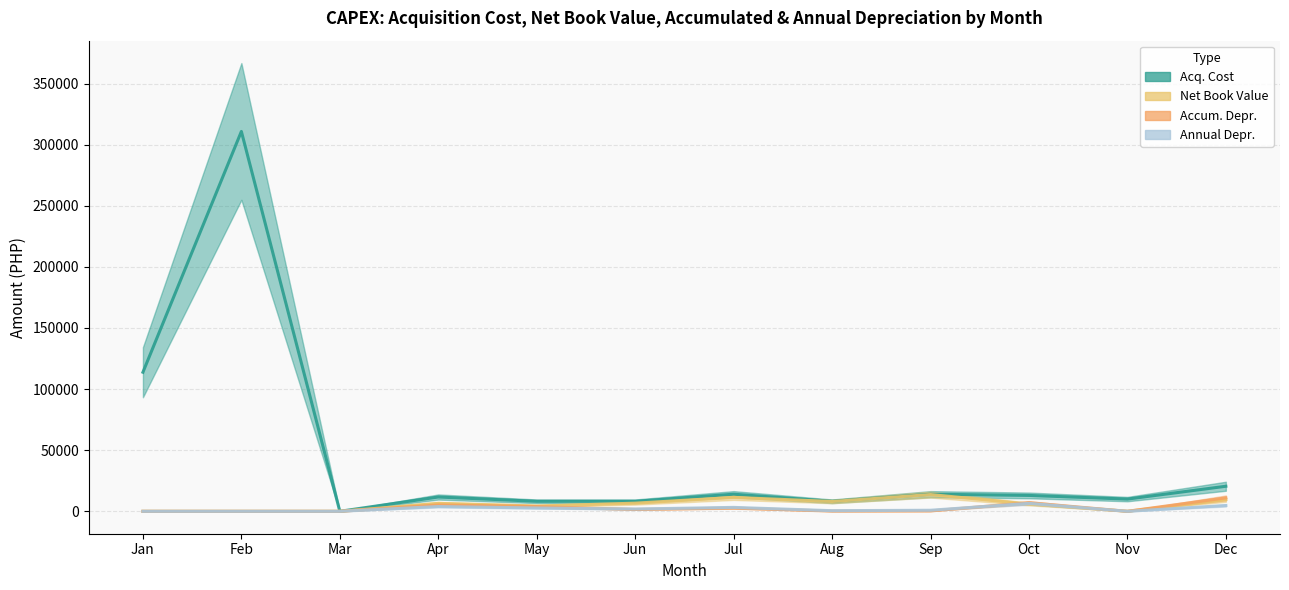

True or false: Accum. Depr. has a value of 10413.6 at Oct.

False